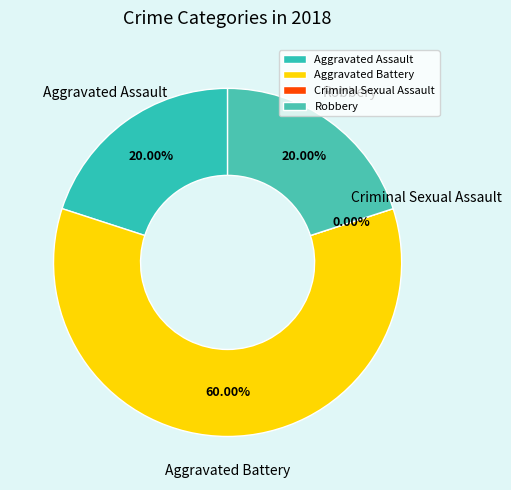

To the nearest percent, what is the average slice percentage?

25%